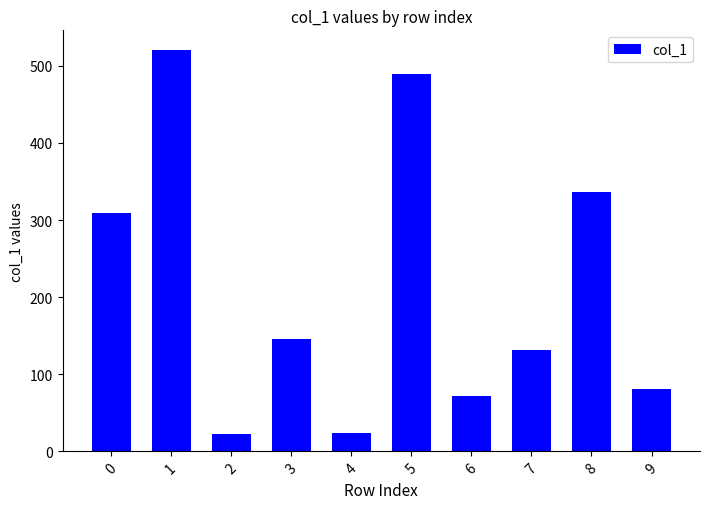

What is the average value?

213